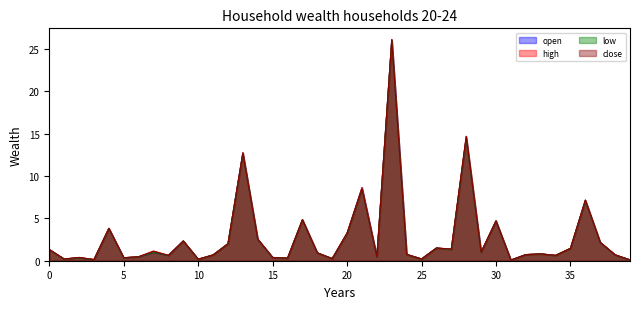

At which label is high_line closest to 13?

13